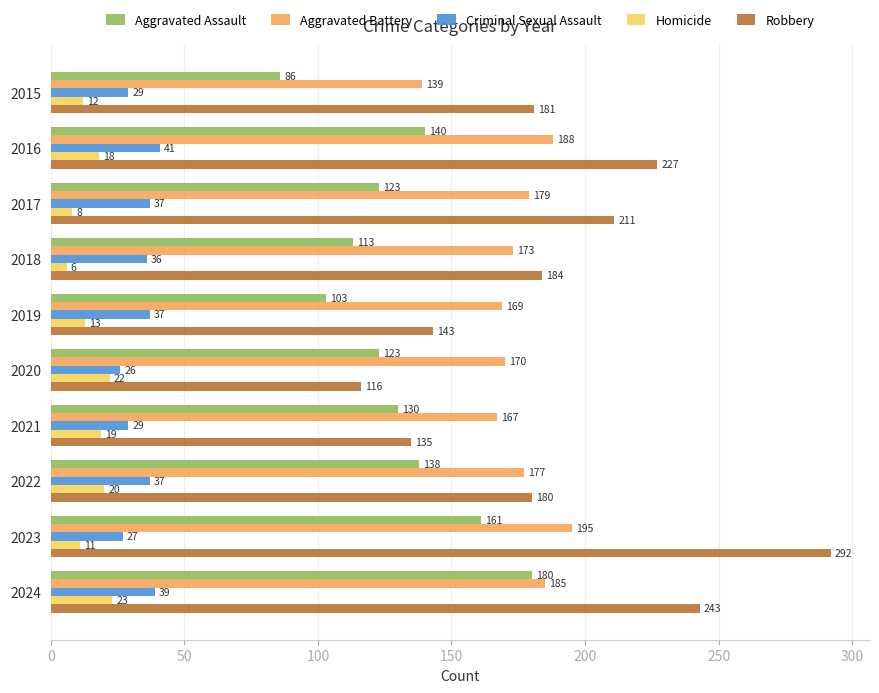

Rank the series at 2024 from highest to lowest value.

Robbery, Aggravated Battery, Aggravated Assault, Criminal Sexual Assault, Homicide